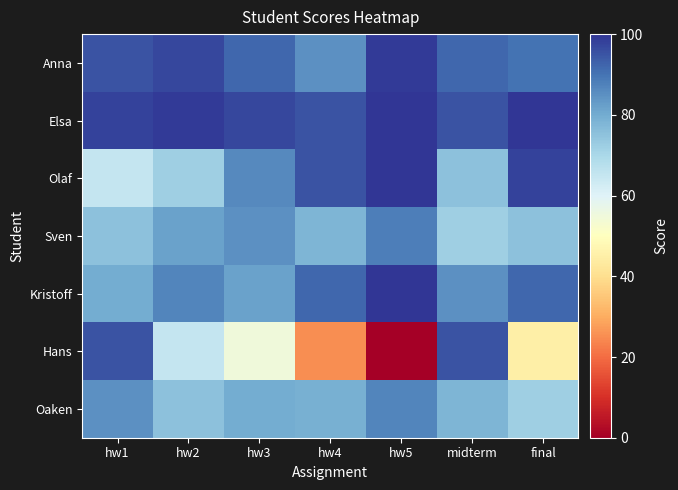

At how many categories does at least one series exceed 65?

7